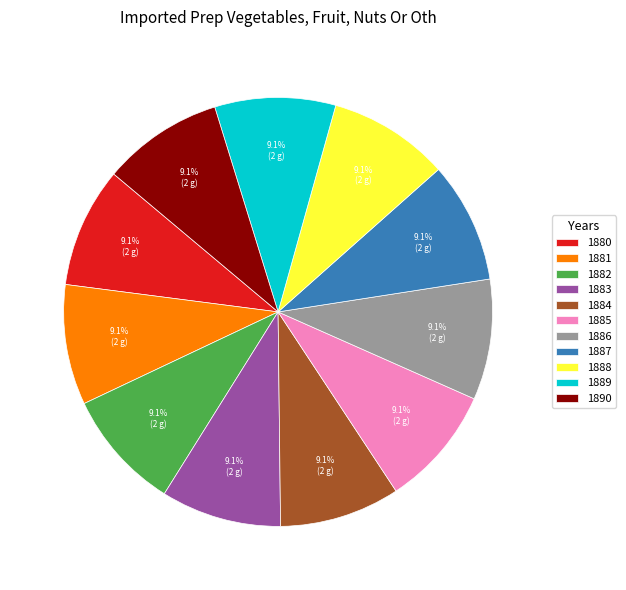

What percentage is NOT represented by 1890?

90.9%